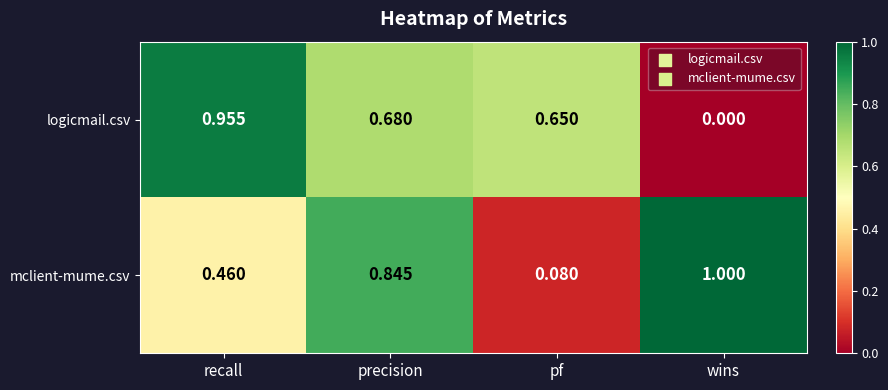

Between pf and wins, which series saw the biggest shift?

mclient-mume.csv